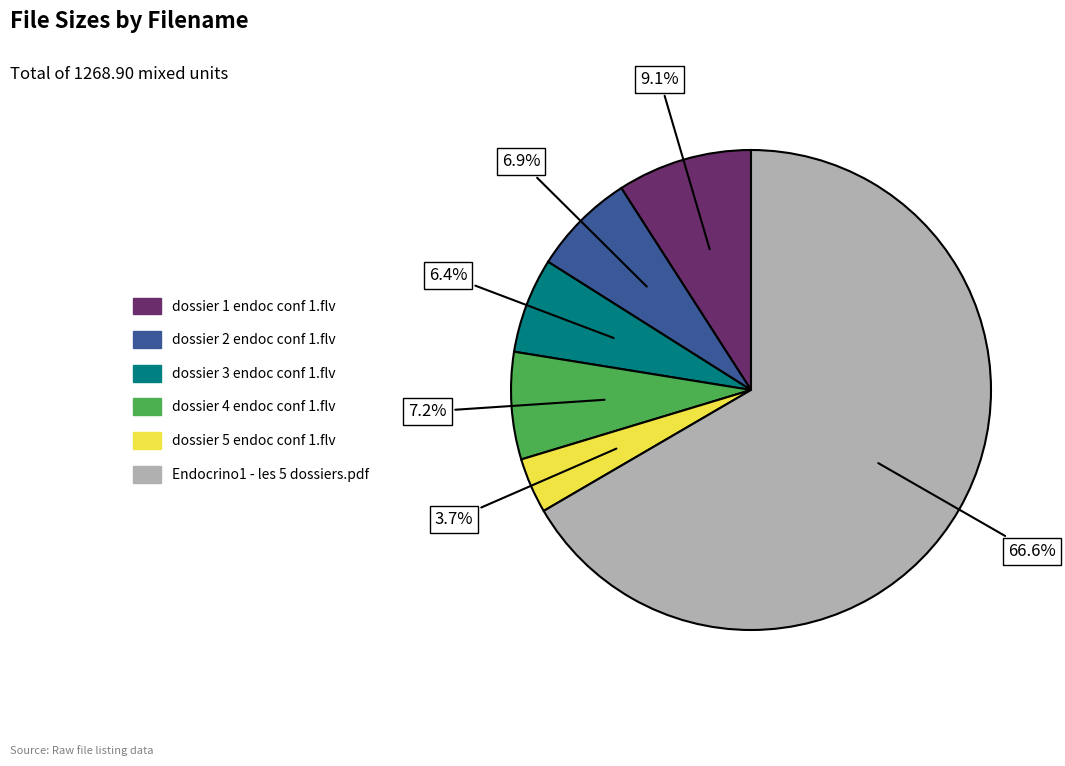

To the nearest percent, what is the difference between the dossier 3 endoc conf 1.flv and Endocrino1 - les 5 dossiers.pdf slice percentages?

60%